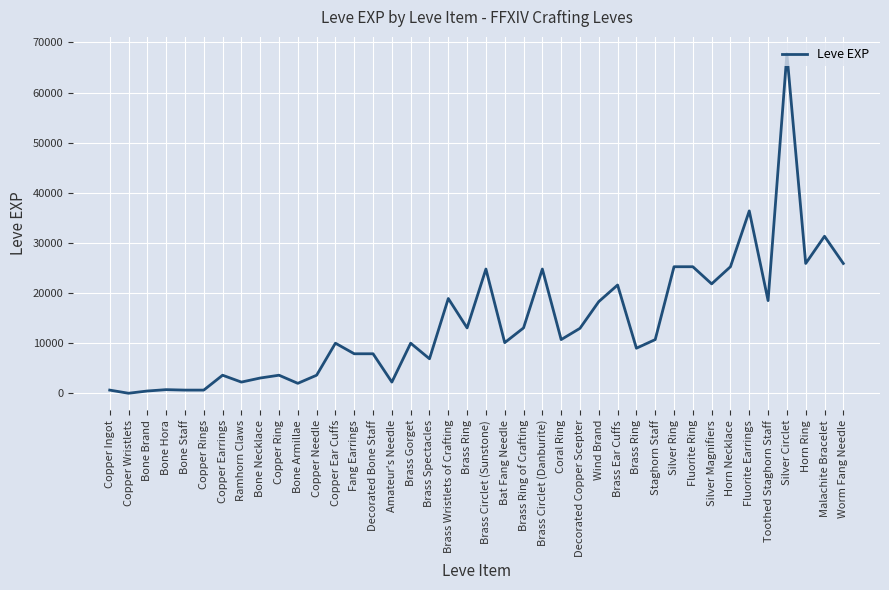

Where is the first local minimum?

Copper Wristlets